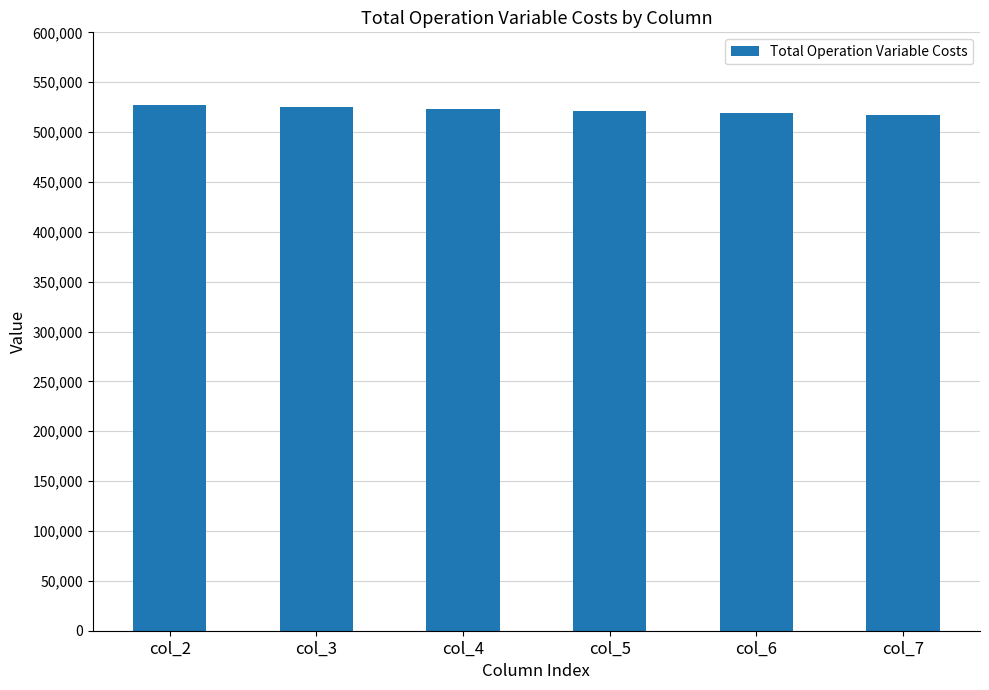

What is the sum of all values?

3132940.9